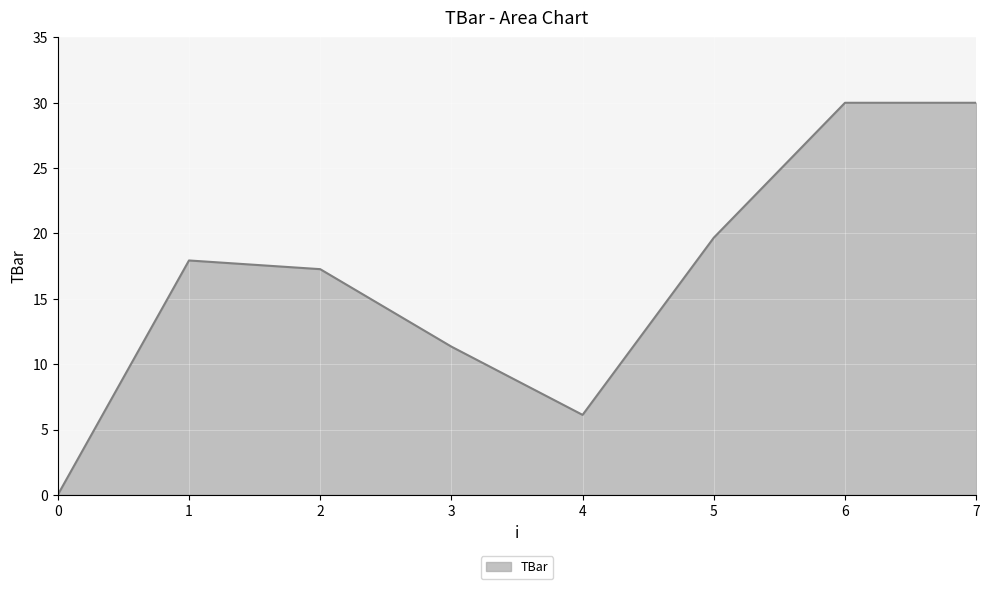

True or false: the data has more than 0 interior local peaks.

True